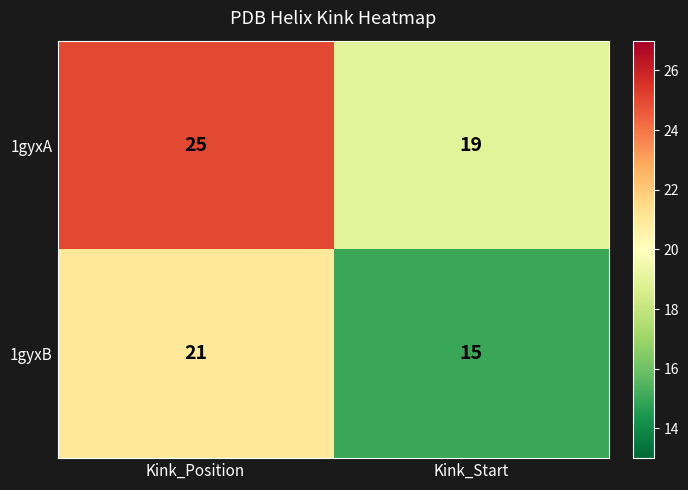

List the series in order of their peak value, highest first.

1gyxA, 1gyxB